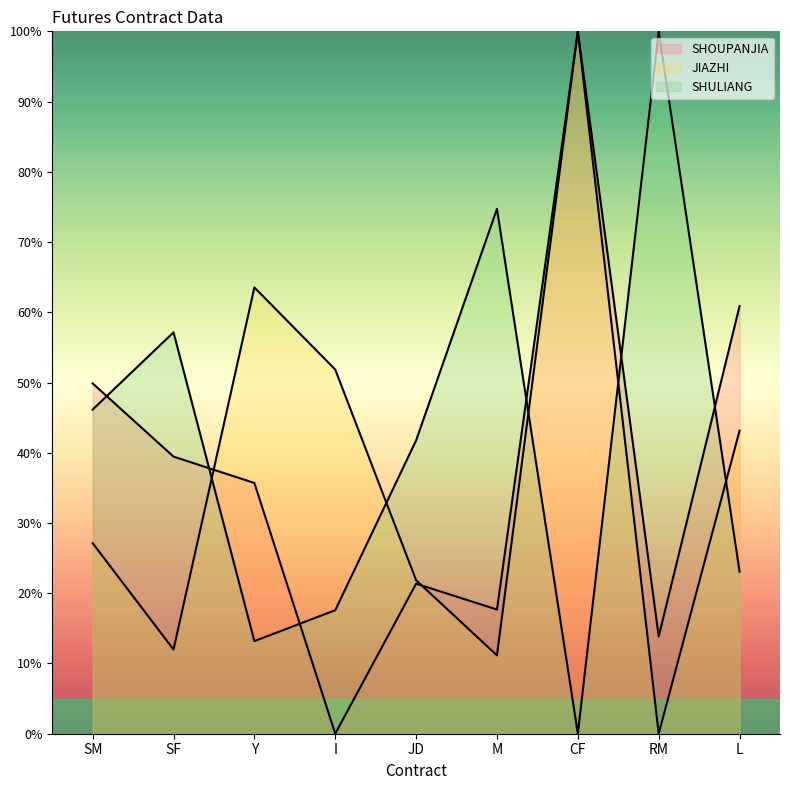

Reading left to right, extract all data points from this chart.

SHOUPANJIA: 49.9	39.5	35.7	0.0	21.4	17.7	100.0	13.8	60.9
JIAZHI: 27.1	12.0	63.5	51.8	21.9	11.2	100.0	0.0	43.1
SHULIANG: 46.2	57.1	13.2	17.6	41.8	74.7	0.0	100.0	23.1